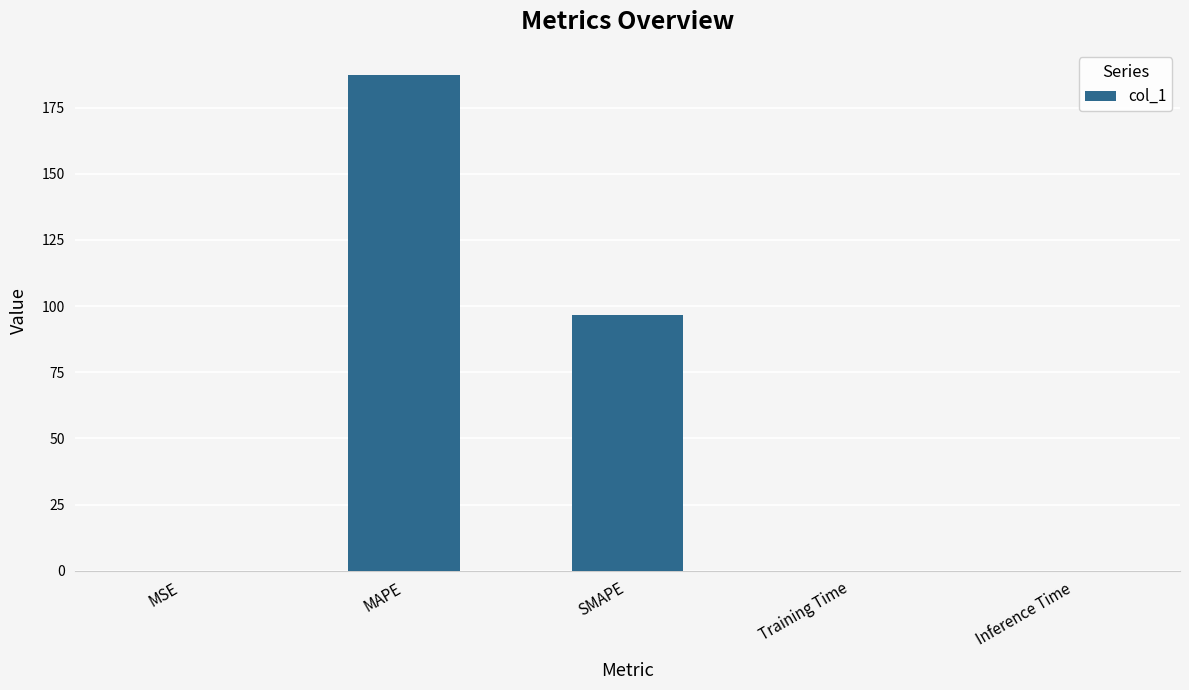

What is the sum of the values at MAPE and SMAPE?

284.2